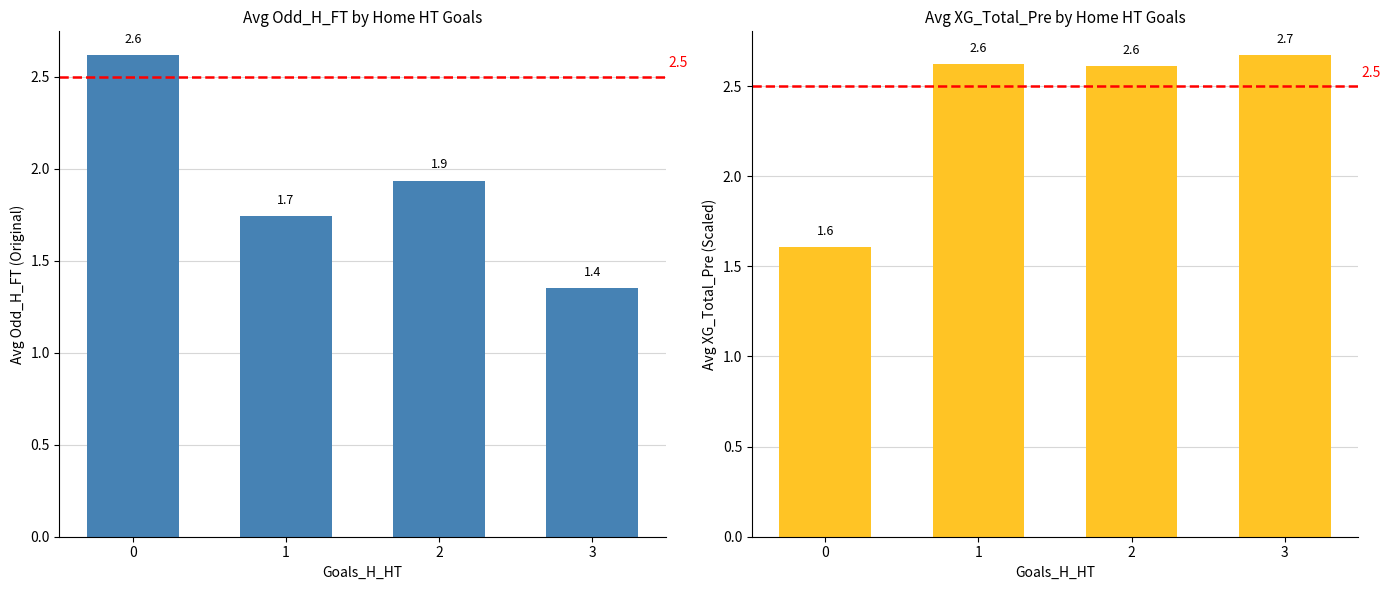

Which series has the largest range (max minus min)?

Avg Odd_H_FT